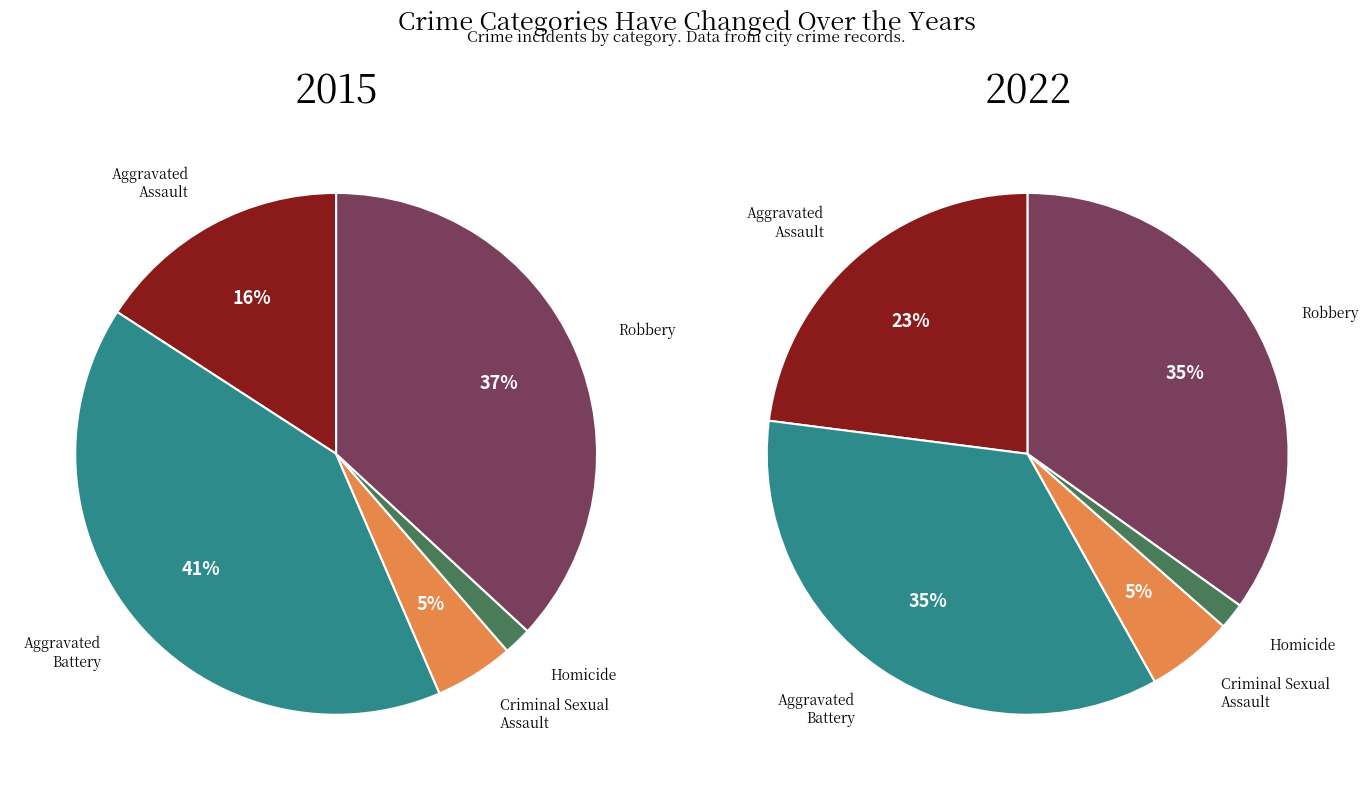

Which slice is the smallest?

Homicide